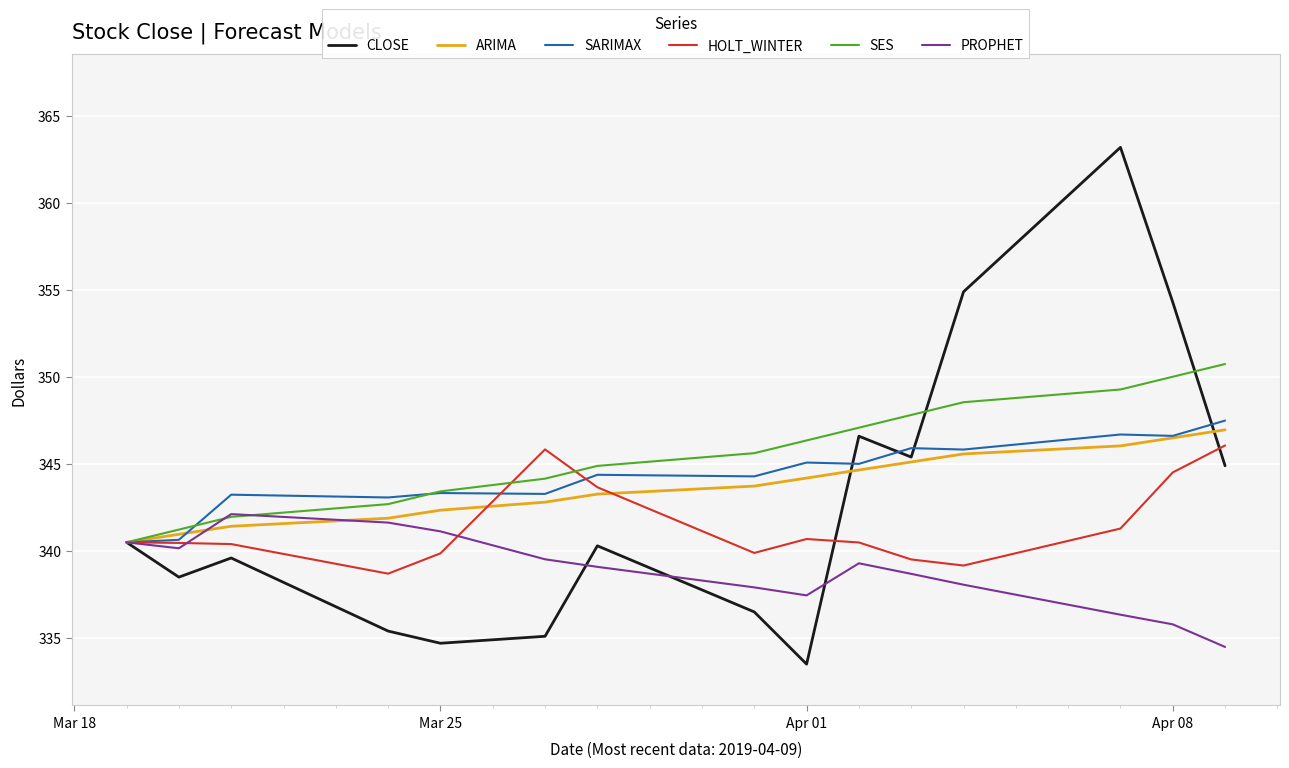

Which series has the largest range (max minus min)?

CLOSE